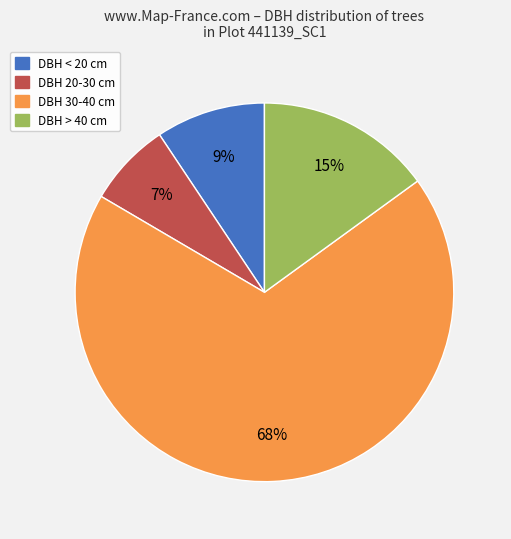

To the nearest percent, what is the average slice percentage?

25%